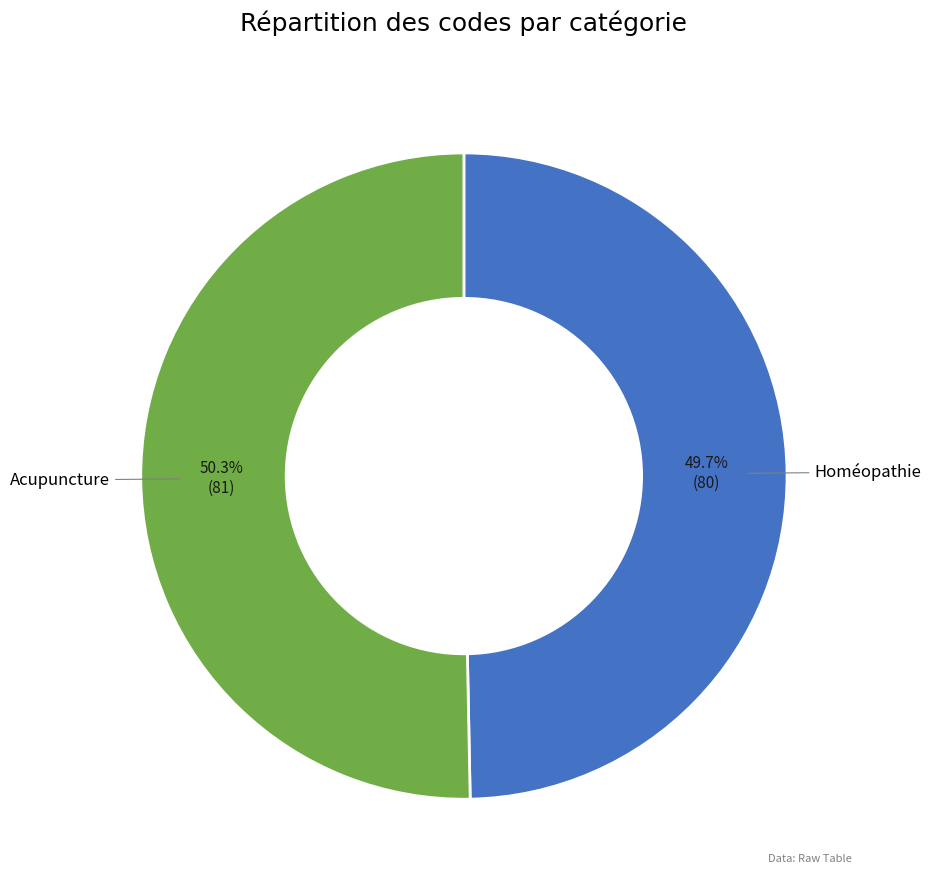

What is the largest slice in the pie chart?

Acupuncture